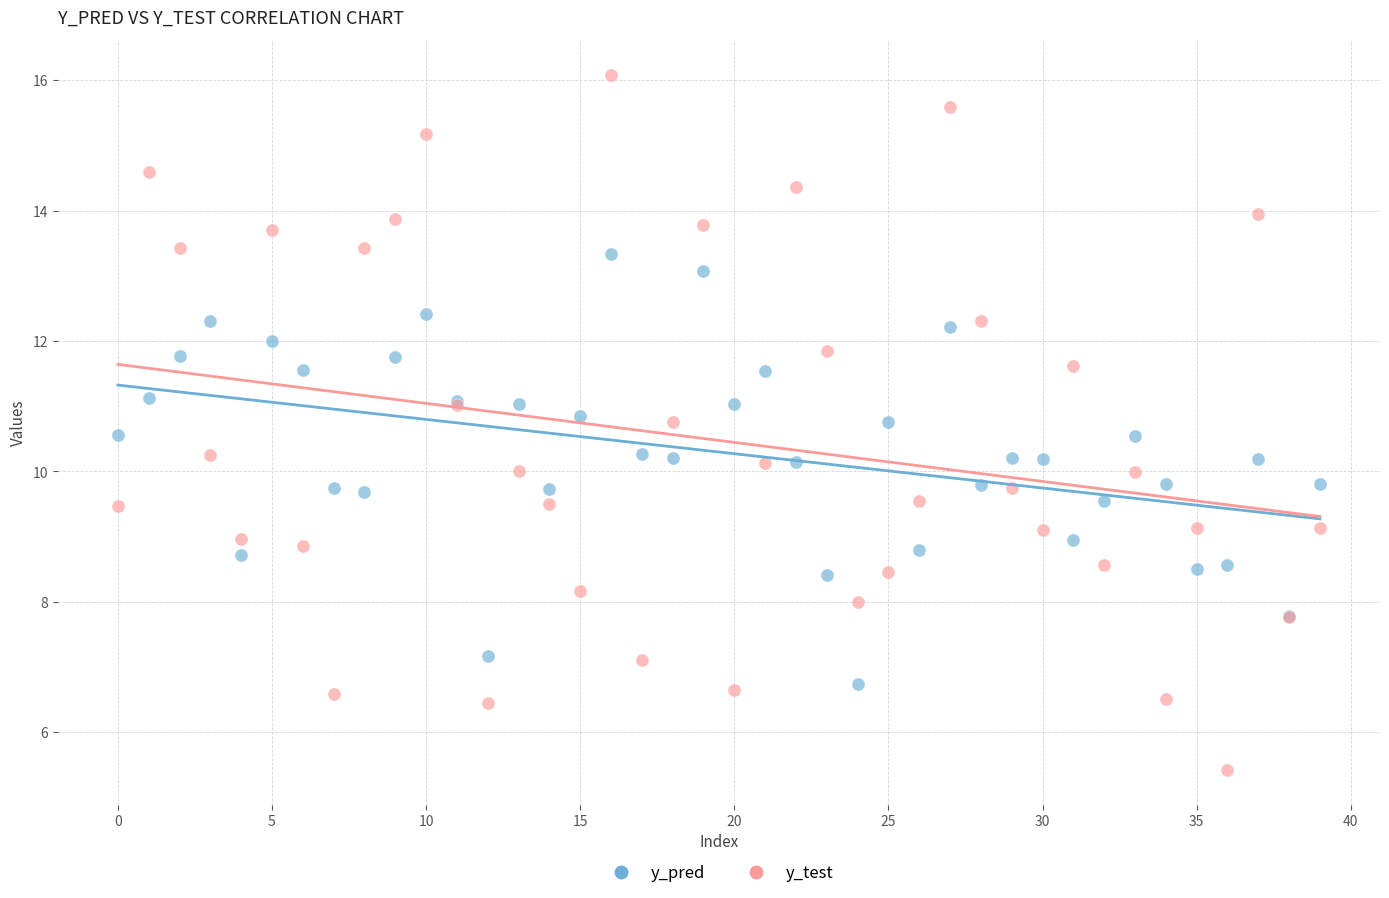

Which series reaches the maximum Y coordinate?

y_test